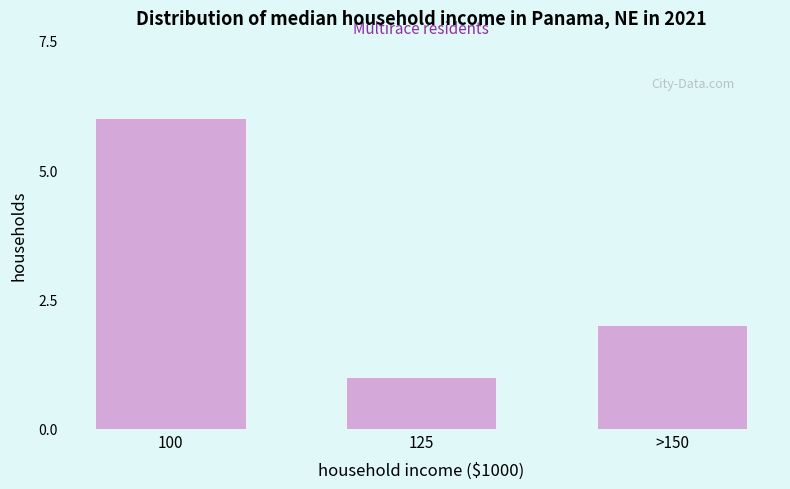

Reading left to right, what are all the values shown in this chart?

100=6	125=1	>150=2